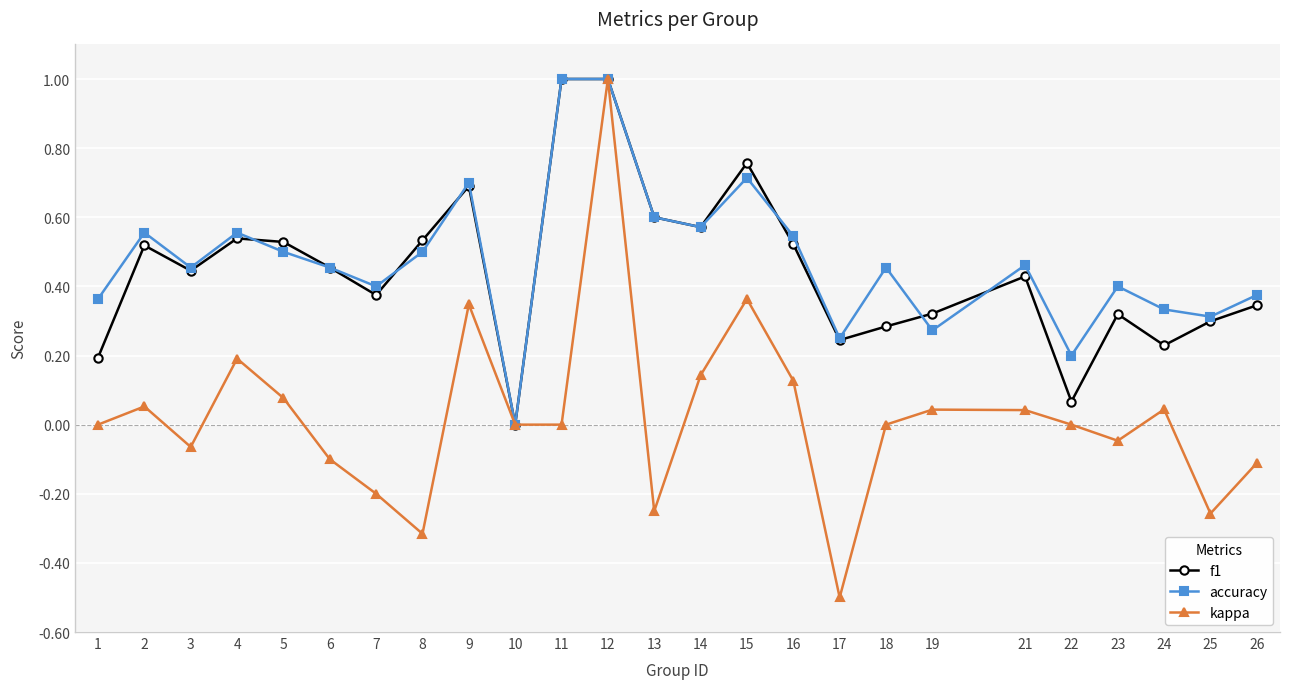

What is the value of the f1 point at the 9th from the left?

0.7